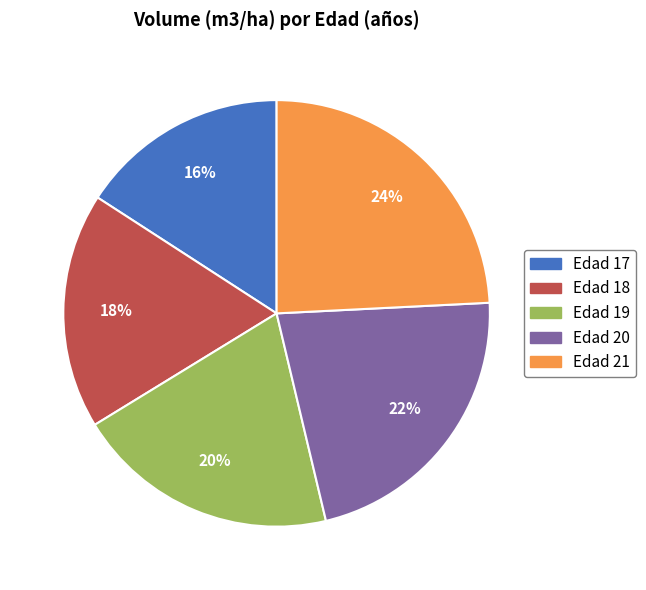

Rank the categories by value from lowest to highest.

Edad 17, Edad 18, Edad 19, Edad 20, Edad 21